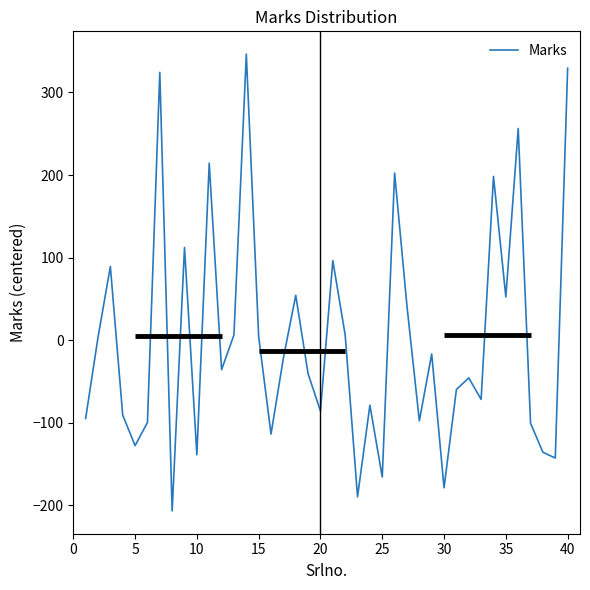

What is the greatest value displayed?

346.4